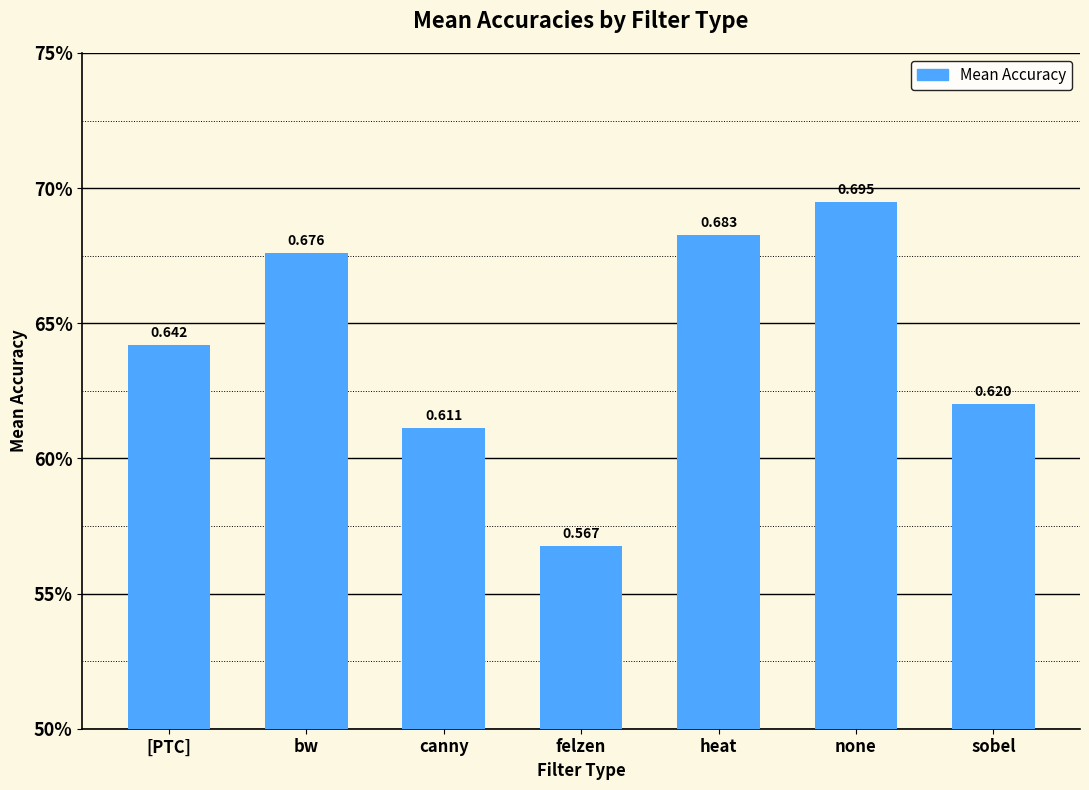

What is the minimum value shown in the chart?

0.6